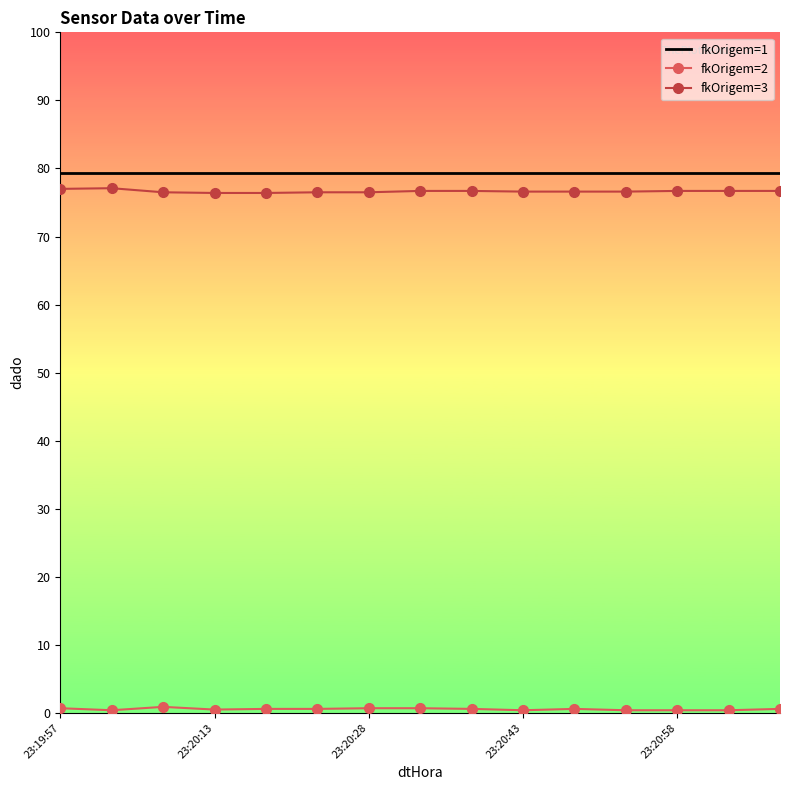

True or false: fkOrigem=1 and fkOrigem=3 cross at least once.

False